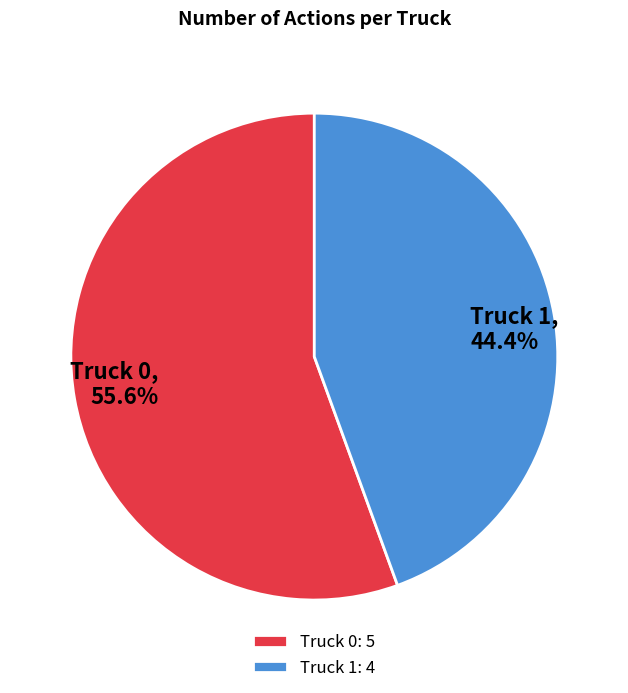

The Truck 0 slice represents 65% of the pie. True or false?

False